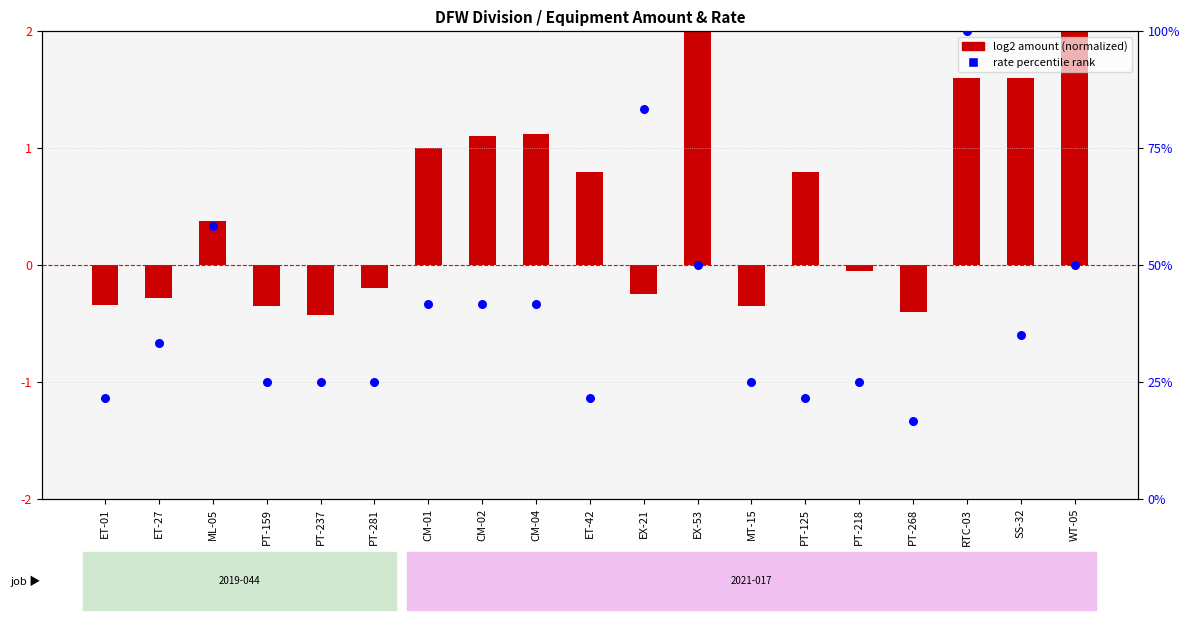

What are all the series names shown in the legend?

log2 amount (normalized), rate percentile rank